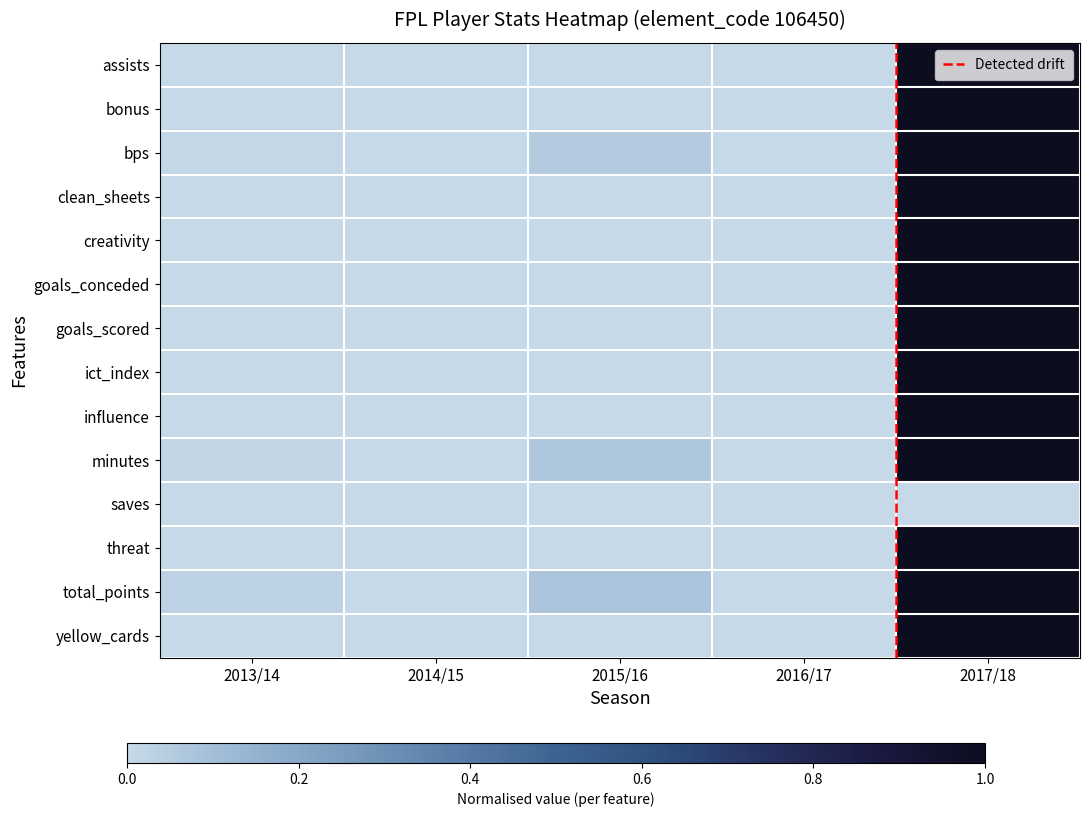

Which category has the highest value in the minutes series?

2017/18